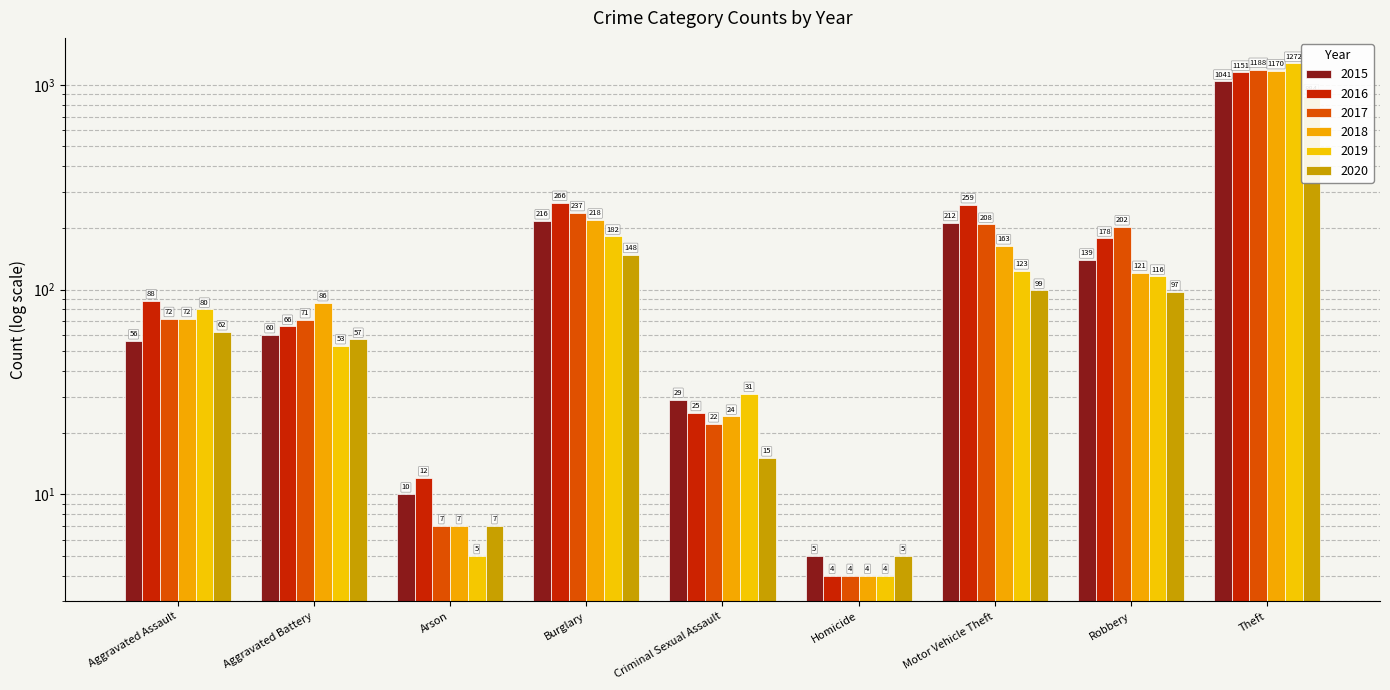

The 2019 series shows 220 at Motor Vehicle Theft. True or false?

False